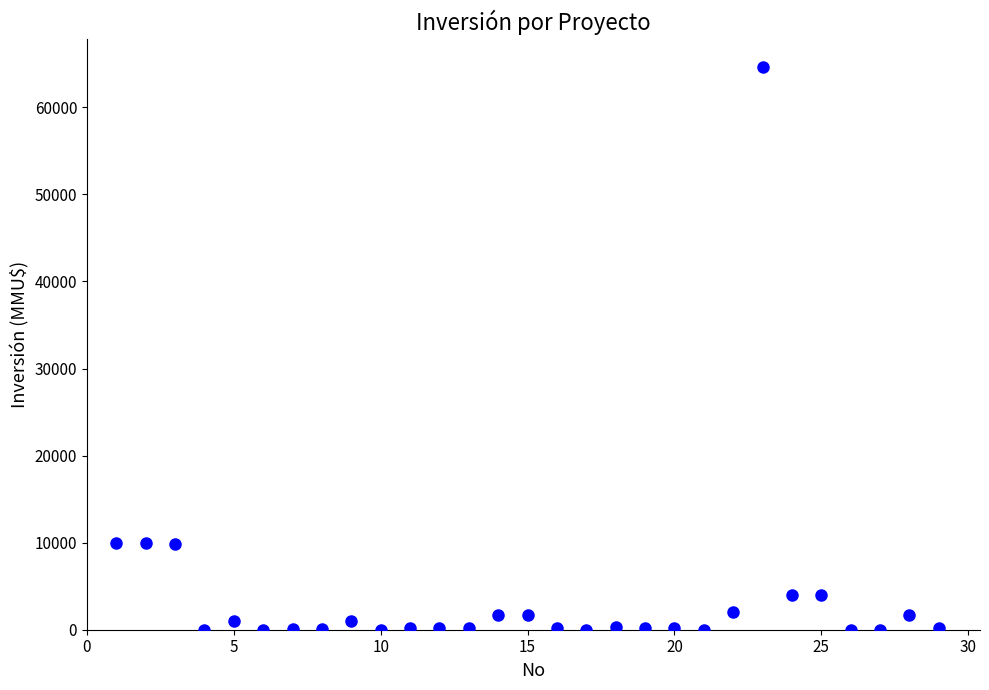

What is the range of Y values (max minus min)?

64655